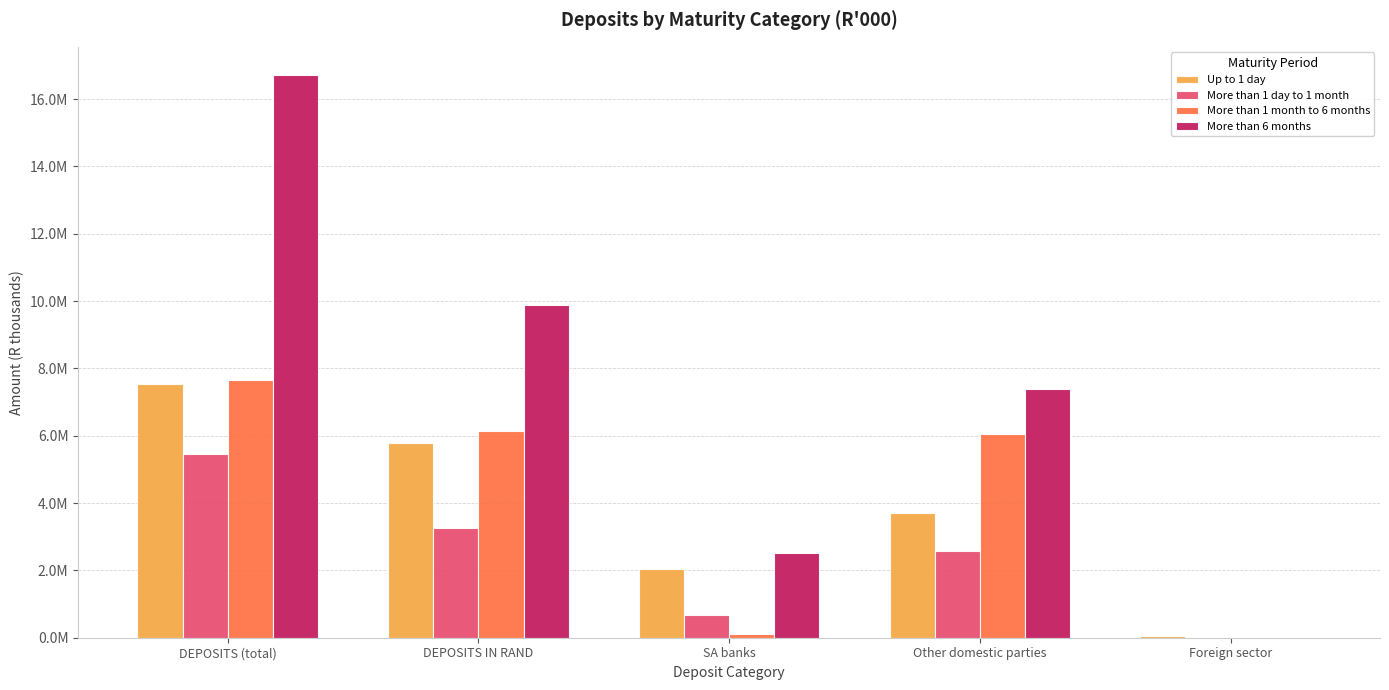

What are all the series names shown in the legend?

Up to 1 day, More than 1 day to 1 month, More than 1 month to 6 months, More than 6 months